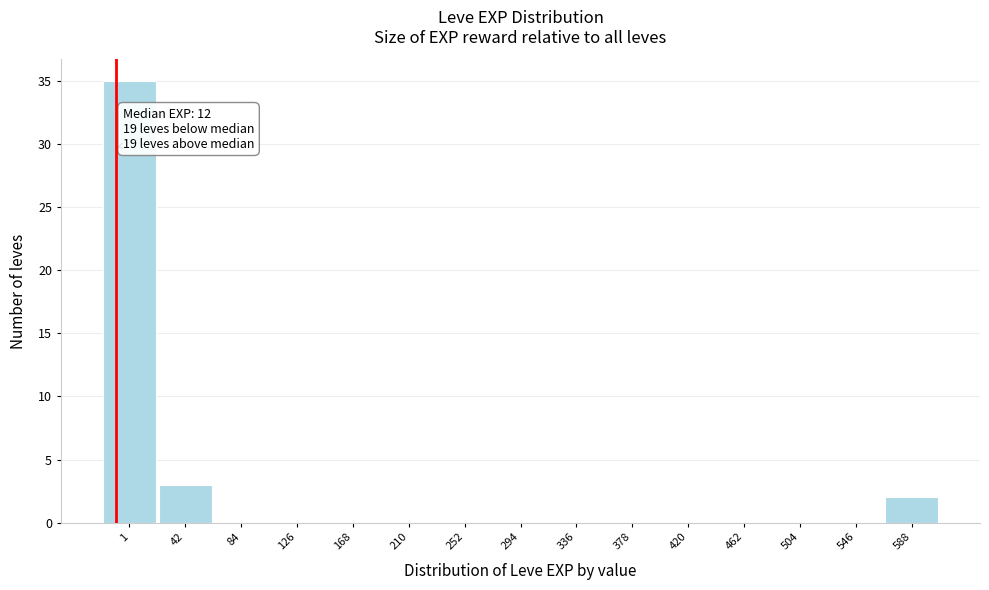

Reading left to right, what are all the values shown in this chart?

1=35	42=3	84=0	126=0	168=0	210=0	252=0	294=0	336=0	378=0	420=0	462=0	504=0	546=0	588=2